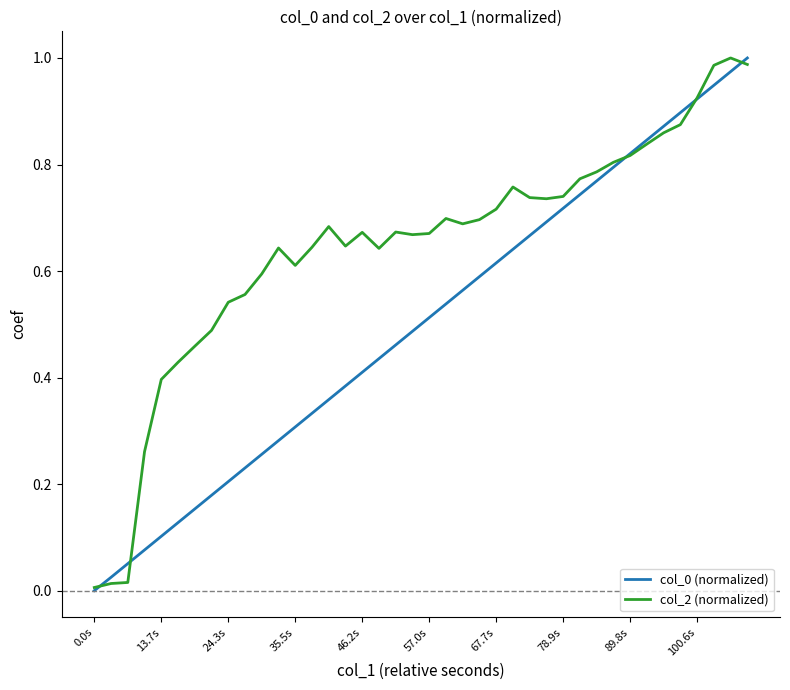

Which series has the largest total across all categories?

col_2 (normalized)